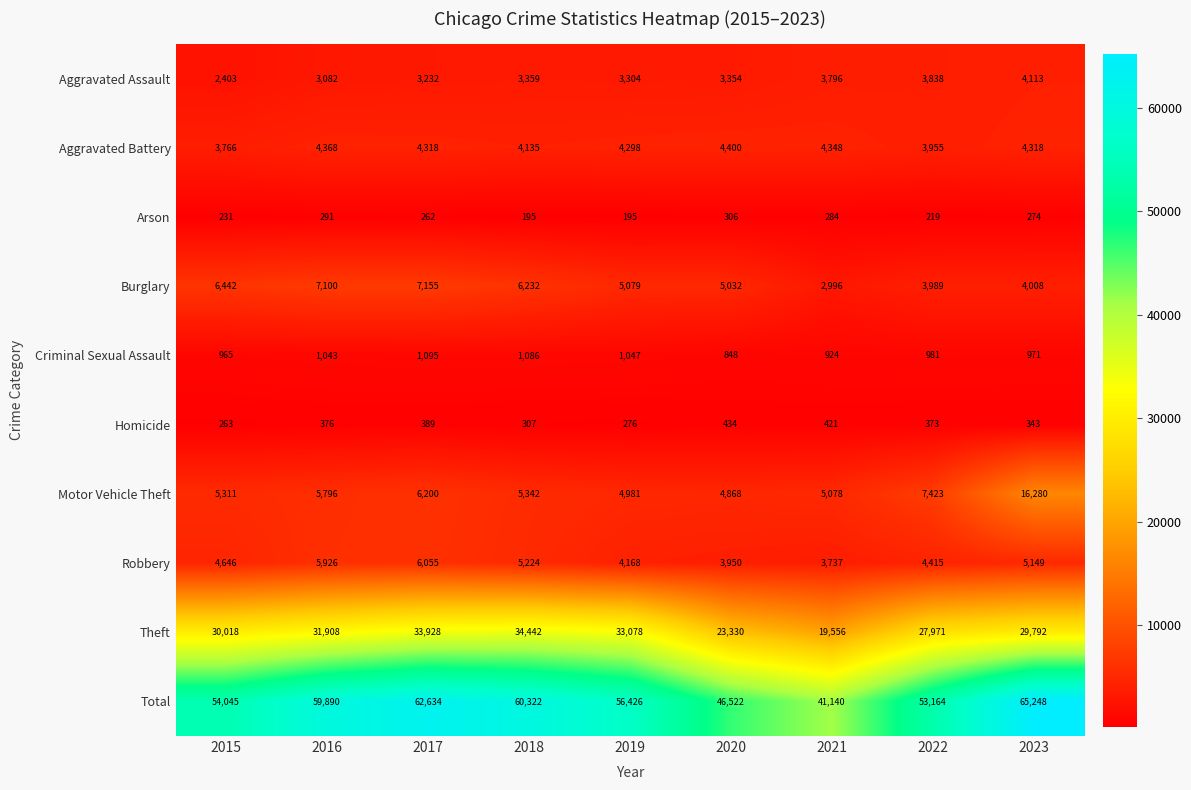

Which series has the largest range (max minus min)?

Total